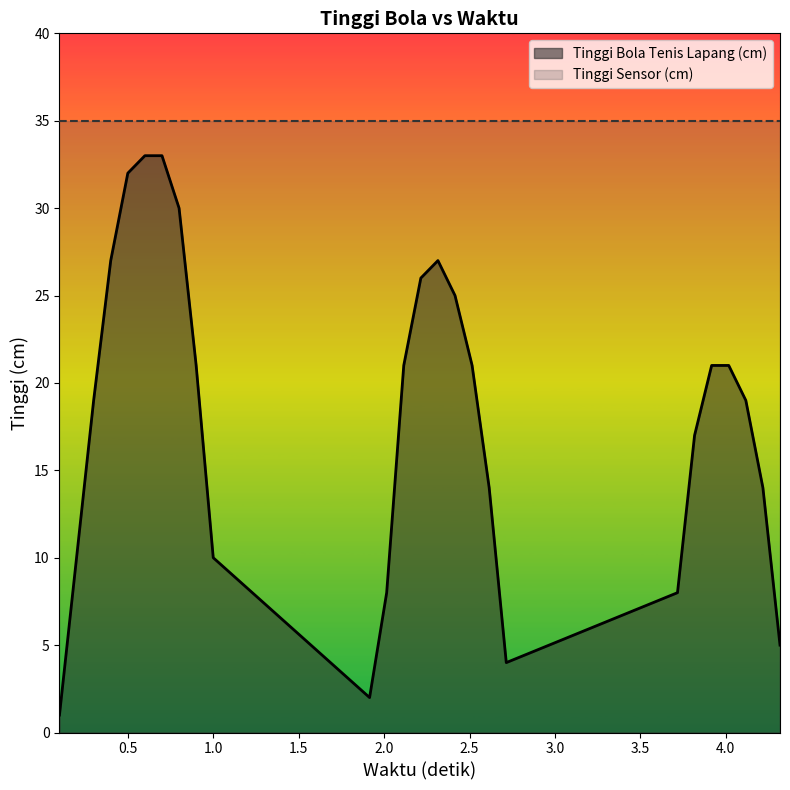

Where is the data nearest to the value 17?

3.817